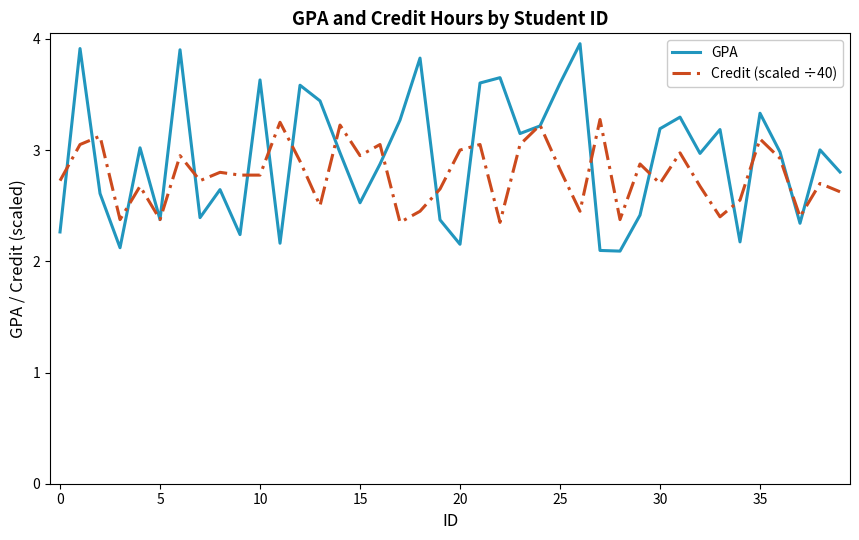

Which series has the widest spread of values?

GPA